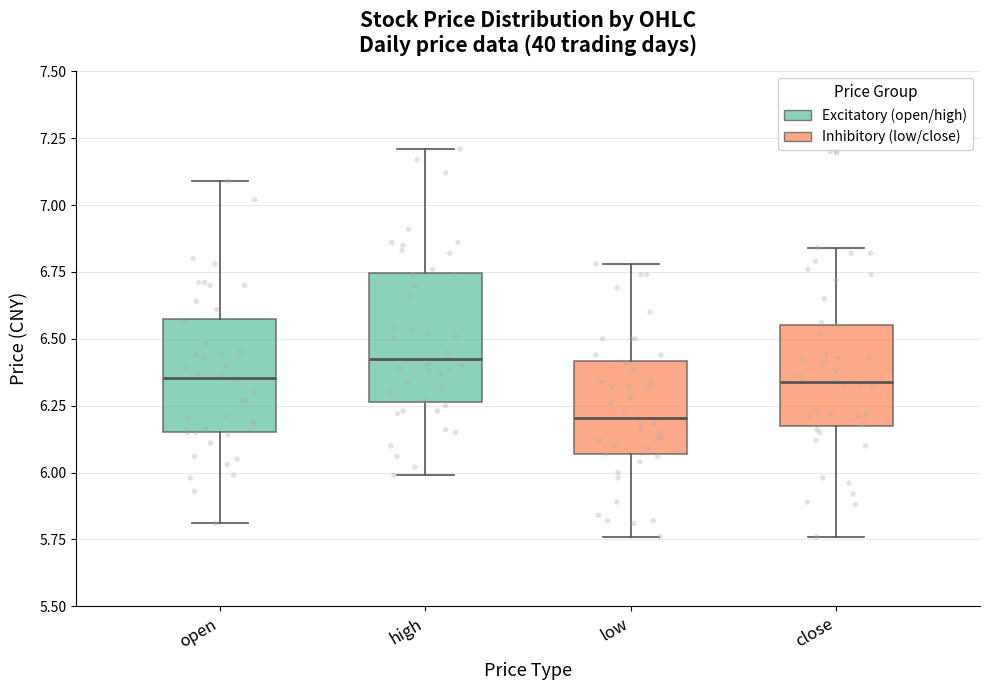

Reading left to right, read every box against the y-axis: the position of its median line, the range the box covers, and the ends of its whiskers. The values are not printed on the chart, so give them approximately, as read against the axis.

open: median 6.35, box 6.15 to 6.55, whiskers 5.80 to 7.10
high: median 6.45, box 6.25 to 6.75, whiskers 6.00 to 7.20
low: median 6.20, box 6.05 to 6.40, whiskers 5.75 to 6.80
close: median 6.35, box 6.20 to 6.55, whiskers 5.75 to 6.85